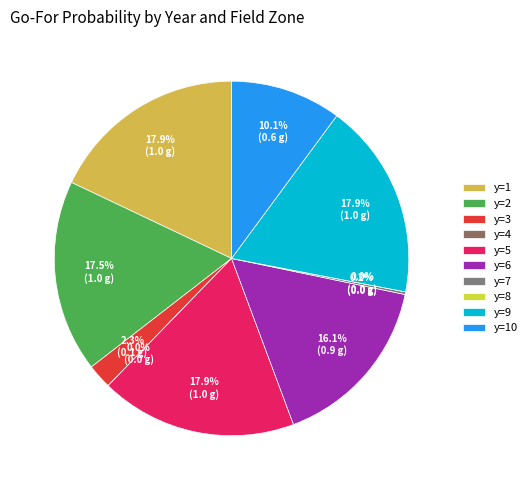

Rank the categories by value from highest to lowest.

y=1, y=5, y=9, y=2, y=6, y=10, y=3, y=7, y=4, y=8